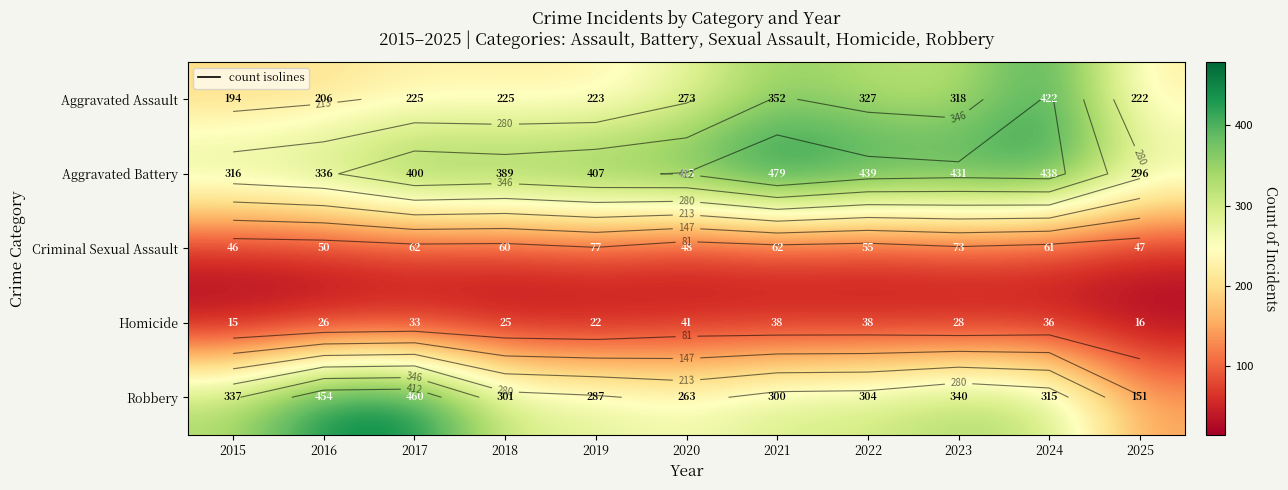

How many distinct data groups are displayed?

5